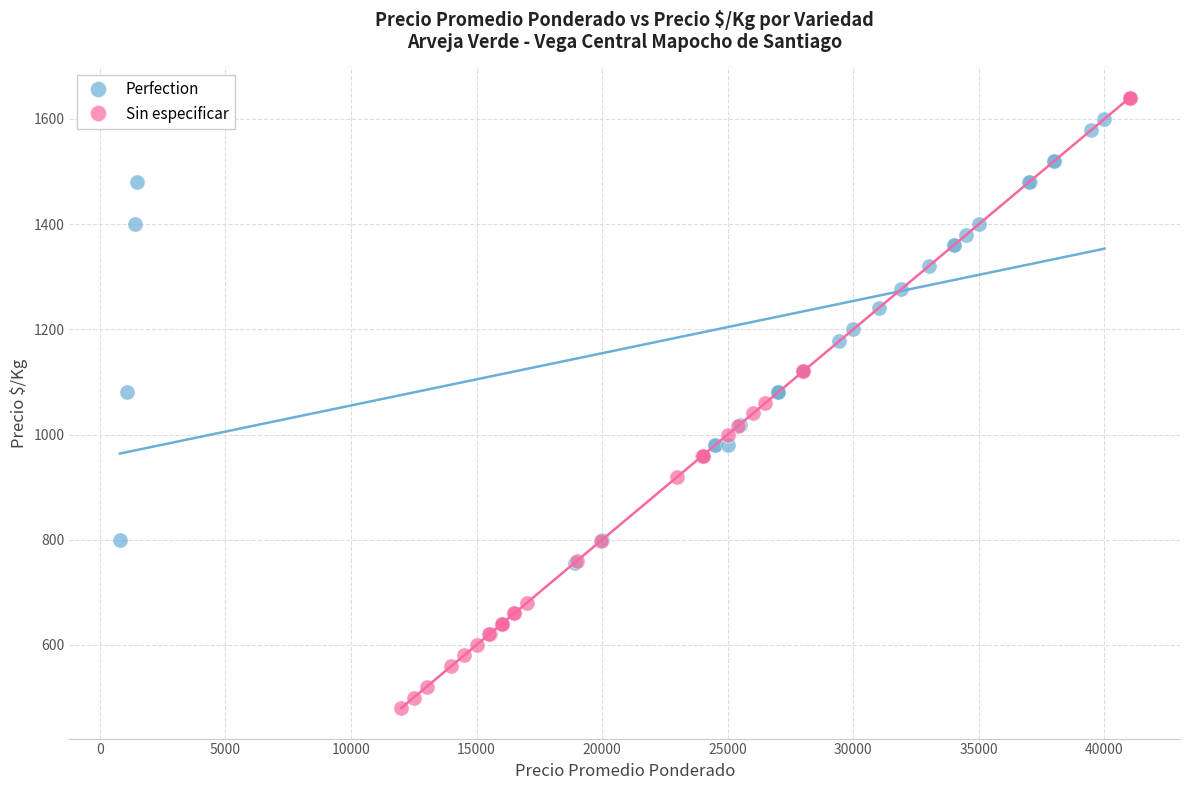

Which series has the largest Y range (max minus min)?

Sin especificar